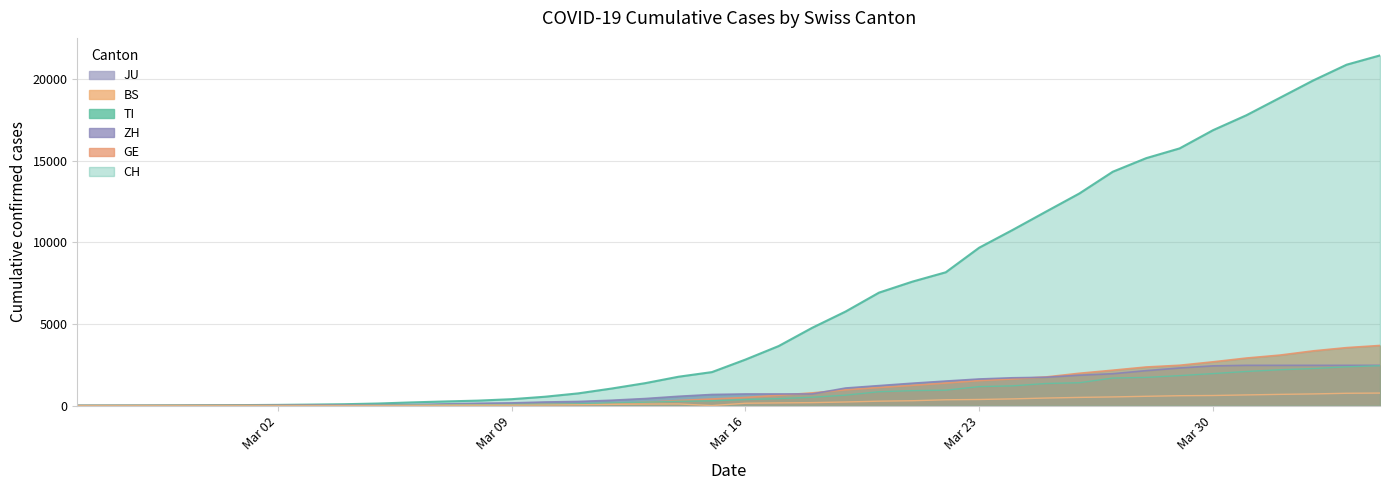

Which series has the widest spread of values?

CH